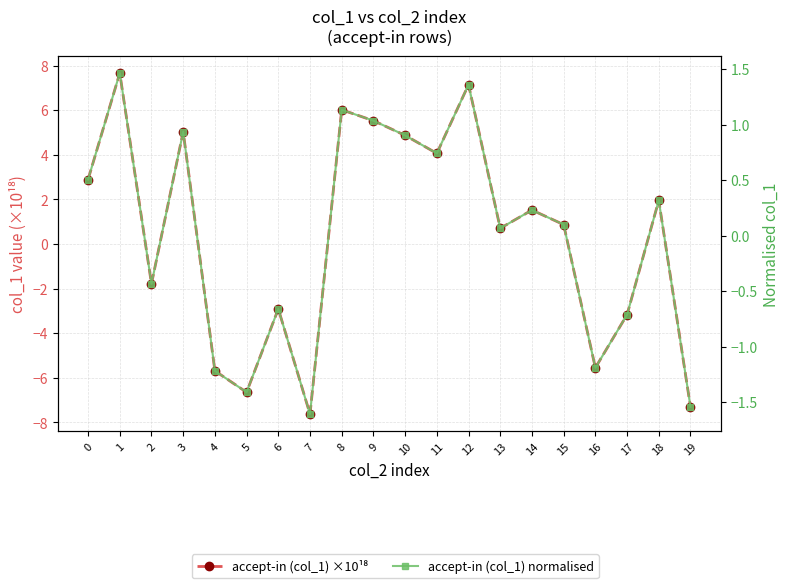

True or false: accept-in (col_1) ×10¹⁸ has a value of -3.1 at 2.

False